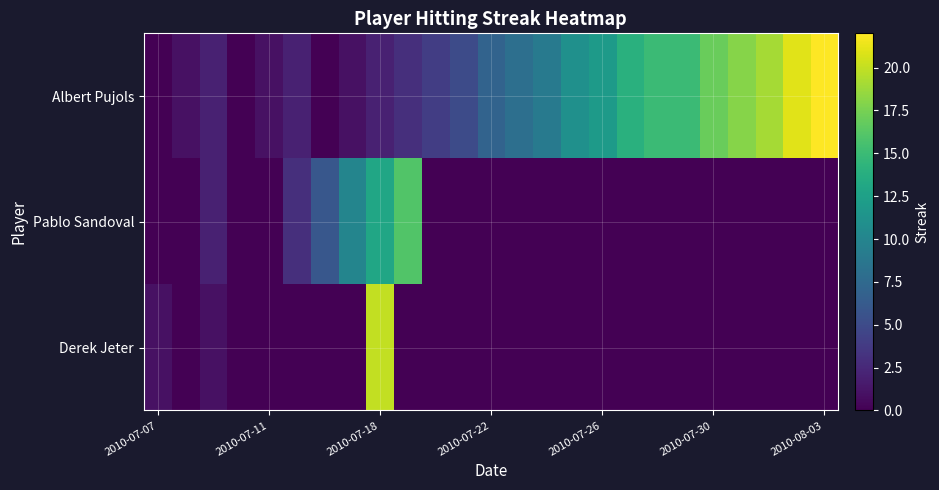

At how many categories does at least one series exceed 9?

13